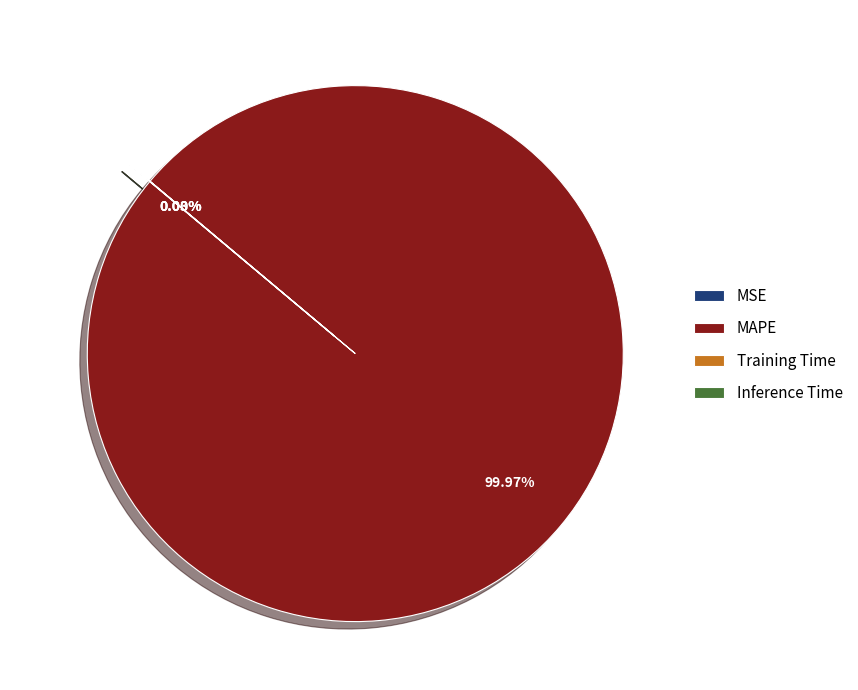

How many slices are in this pie chart?

4